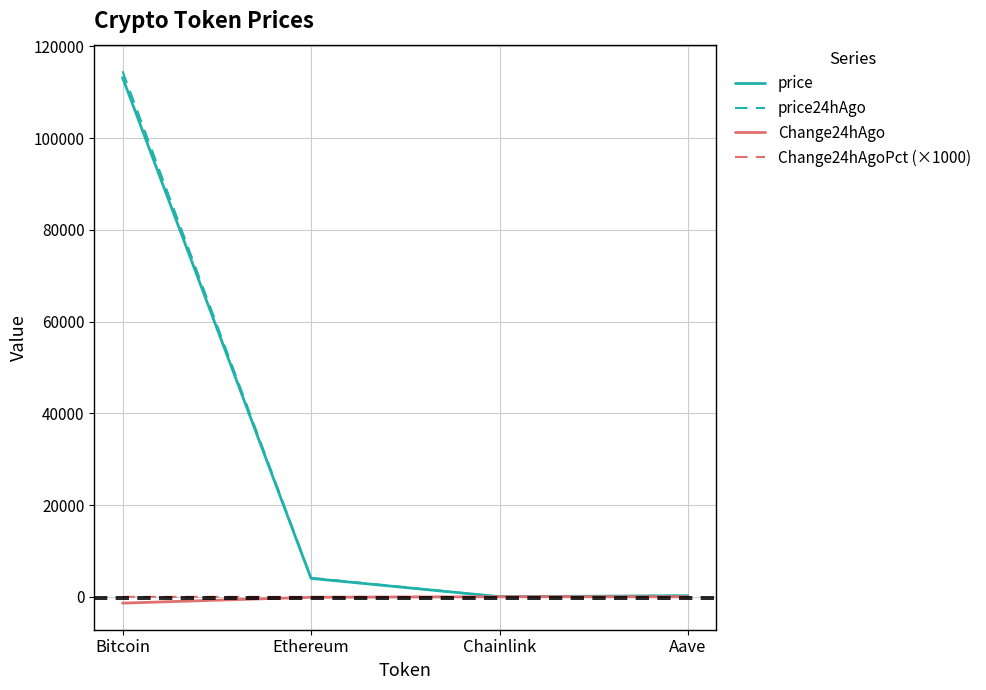

What is the total value across all series at Chainlink?

12.4